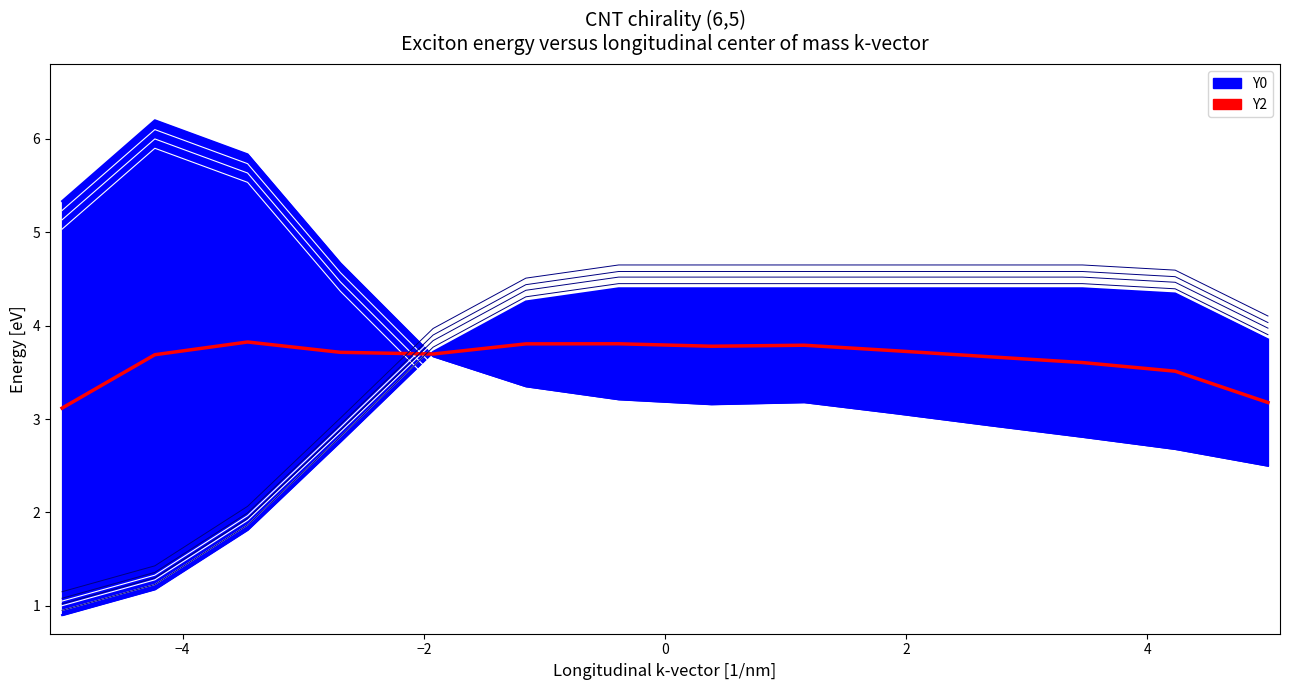

What is the average value of the Y0 series?

3.8